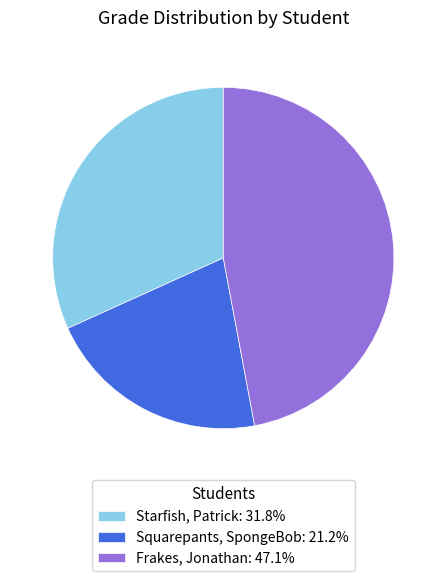

Is it true that Frakes, Jonathan is 33% of the pie?

False